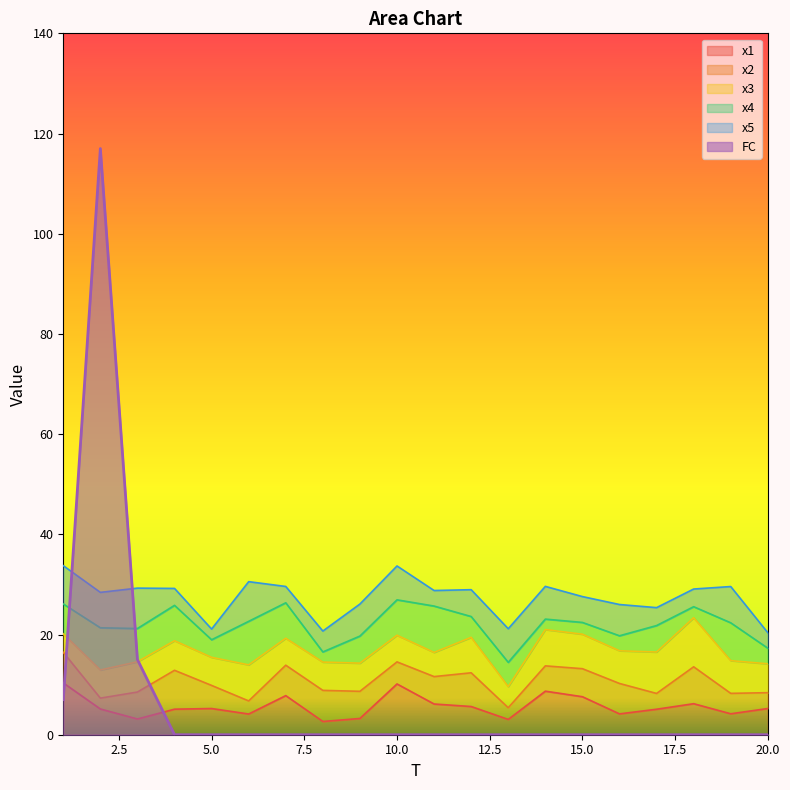

Where is the first local minimum for x5?

2